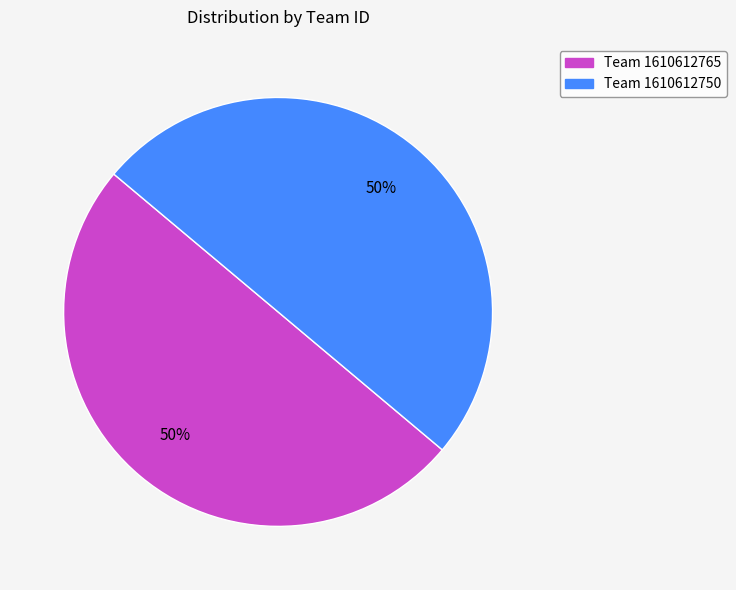

To the nearest percent, what is the average slice percentage?

50%